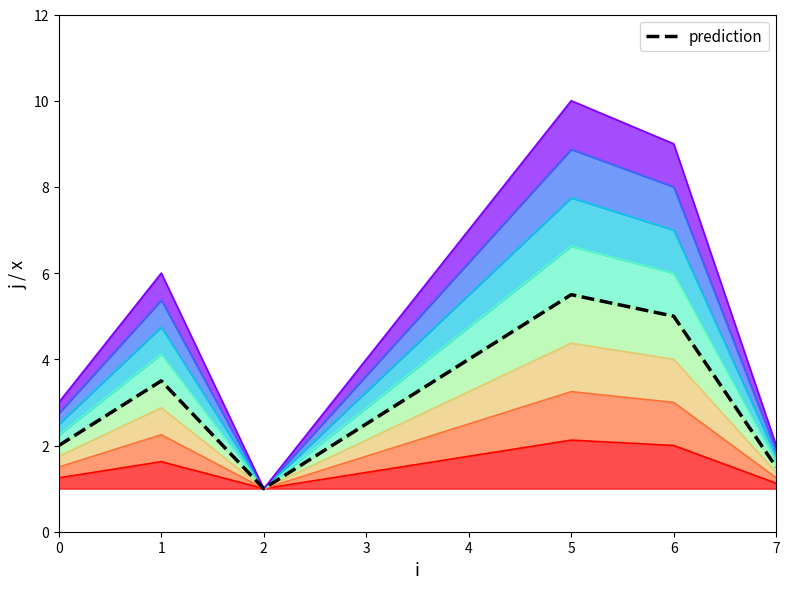

How many data points are above 1?

7